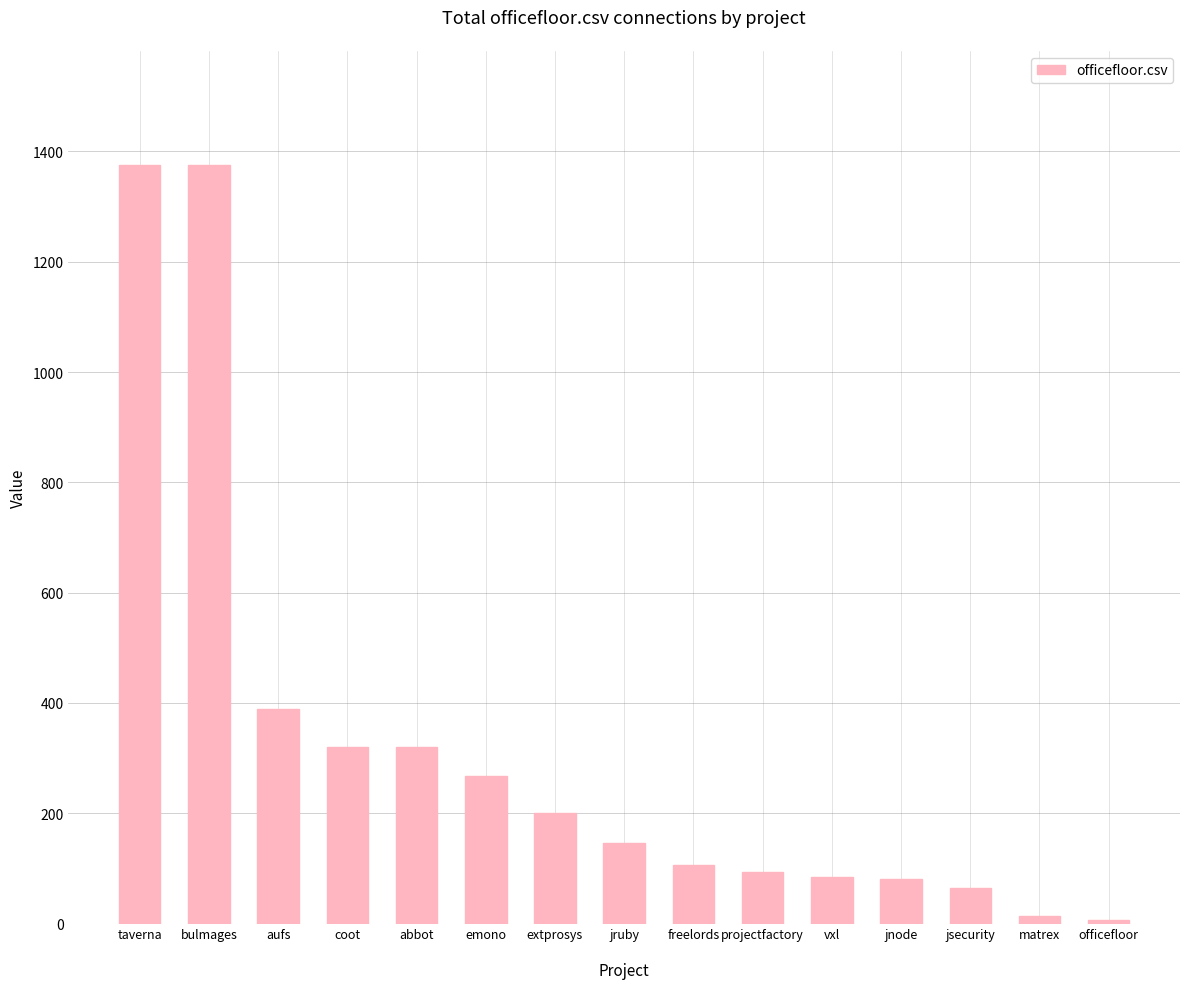

What is the difference between the maximum and minimum values?

1370